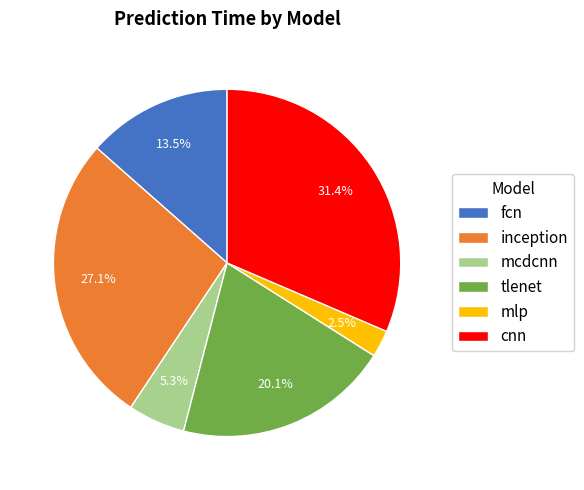

Does inception represent more than half of the total?

No